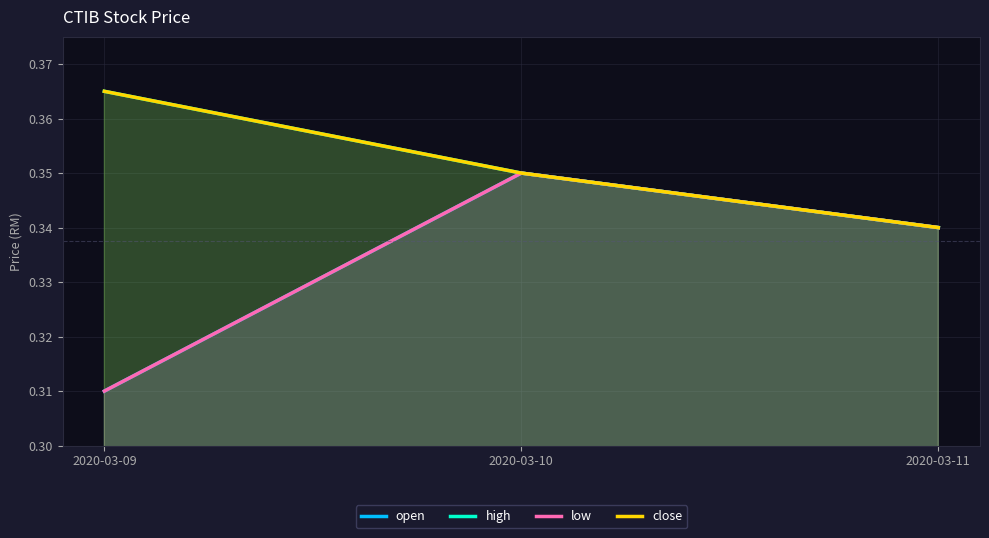

How many distinct data groups are displayed?

4